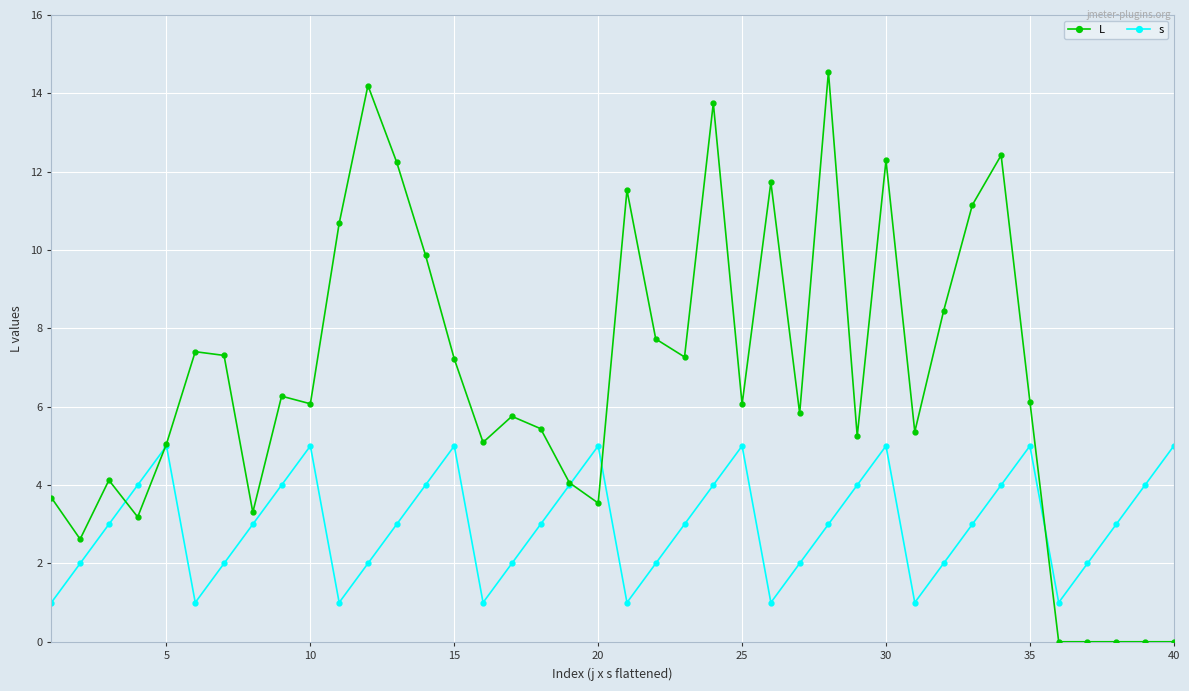

Which series has the largest total across all categories?

L